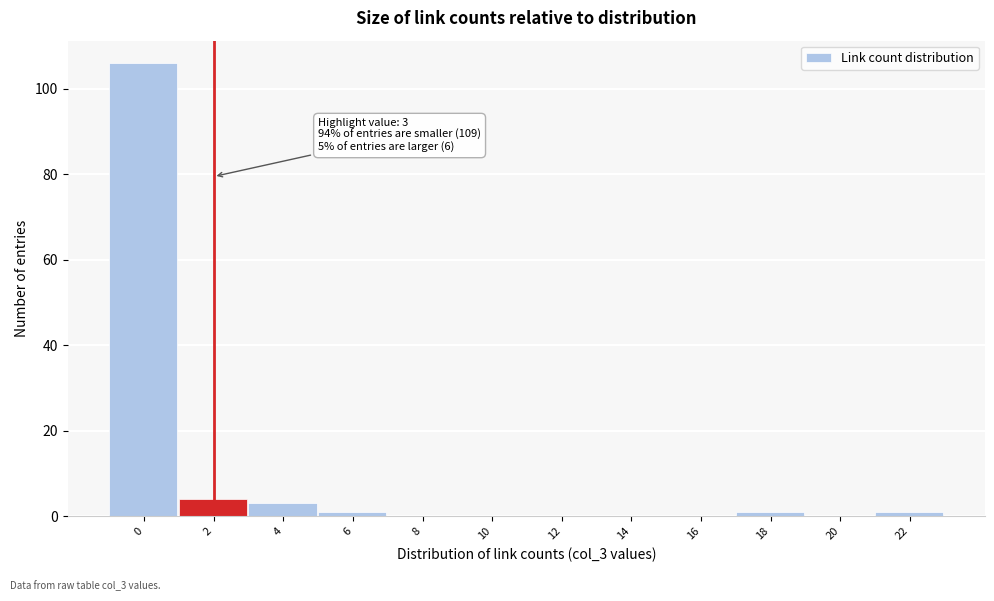

Reading left to right, transcribe all the data shown in this chart.

0=106	2=4	4=3	6=1	8=0	10=0	12=0	14=0	16=0	18=1	20=0	22=1